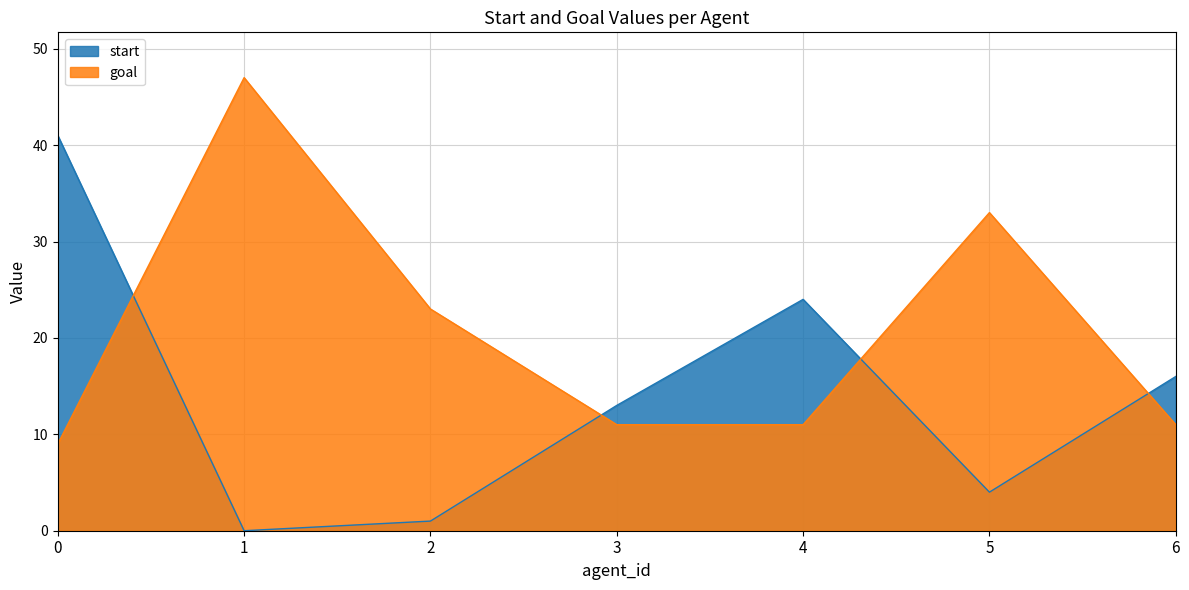

The goal series shows 55 at 5. True or false?

False